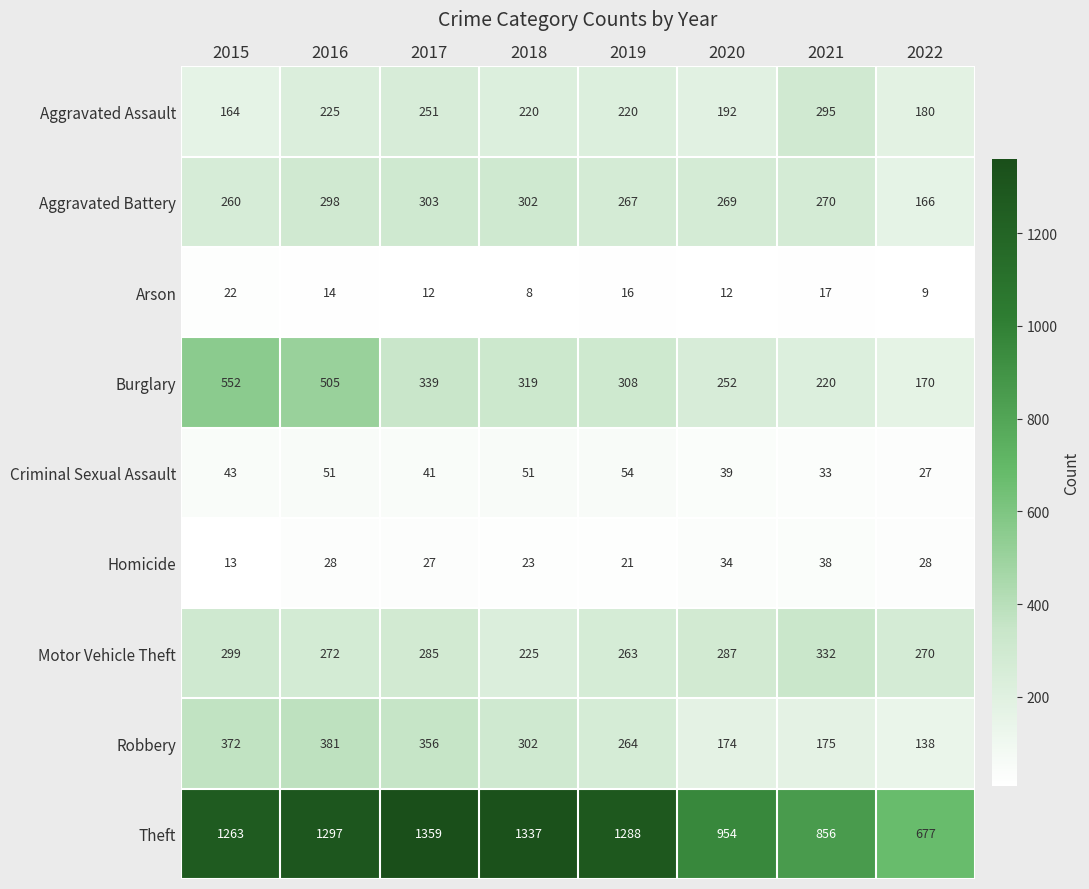

At 2021, list the series in order from largest to smallest.

Theft, Motor Vehicle Theft, Aggravated Assault, Aggravated Battery, Burglary, Robbery, Homicide, Criminal Sexual Assault, Arson